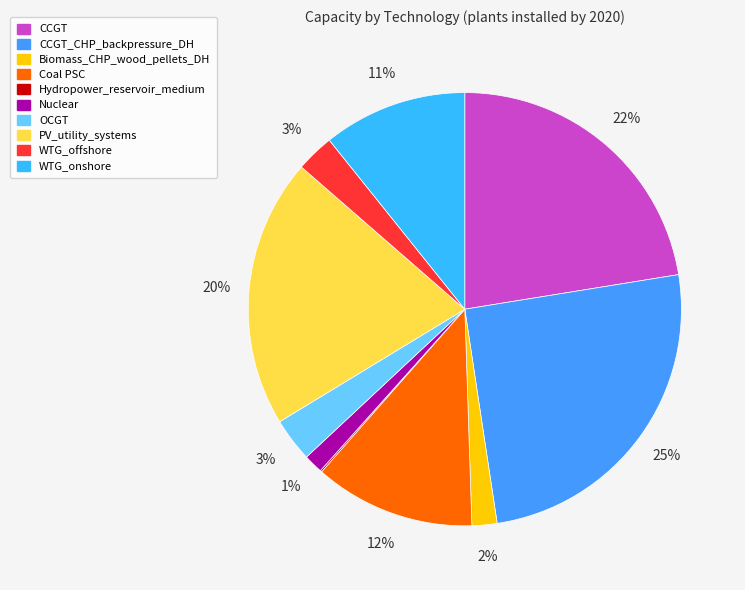

What percentage is the OCGT slice, to the nearest percent?

3%